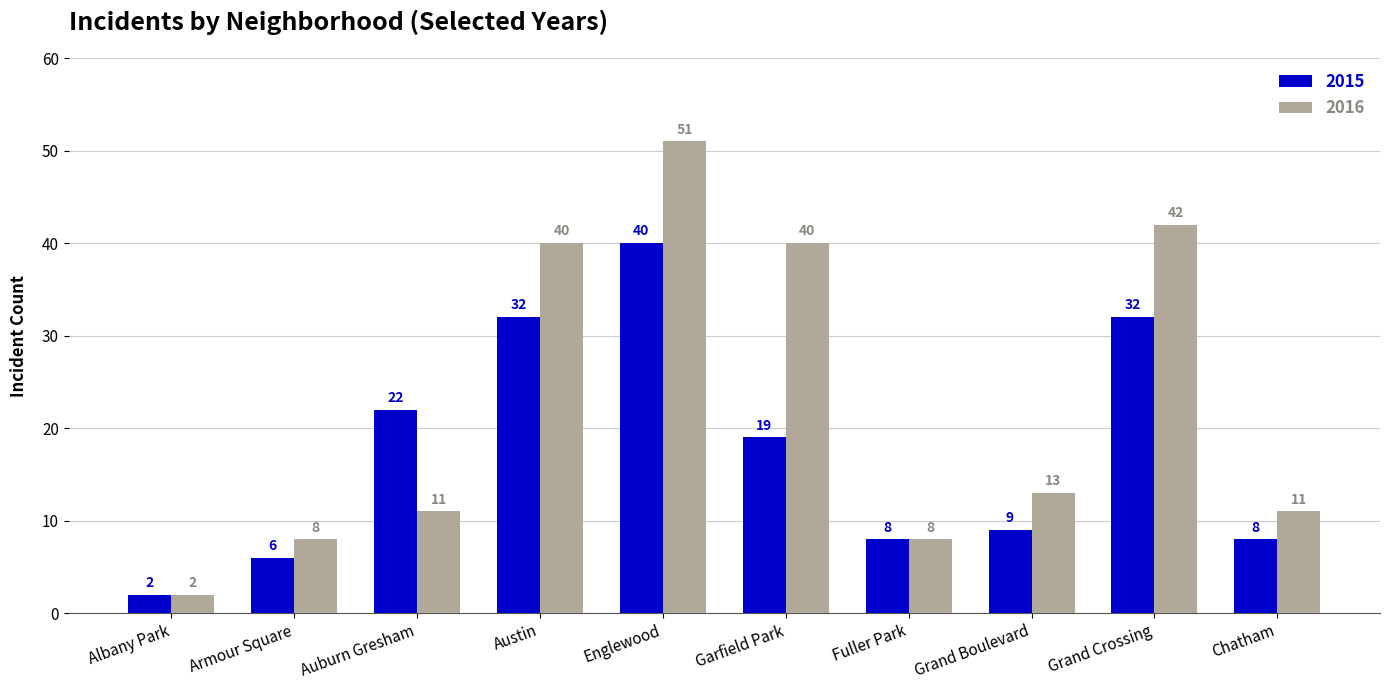

What is the label of the 6th bar from the left?

Garfield Park